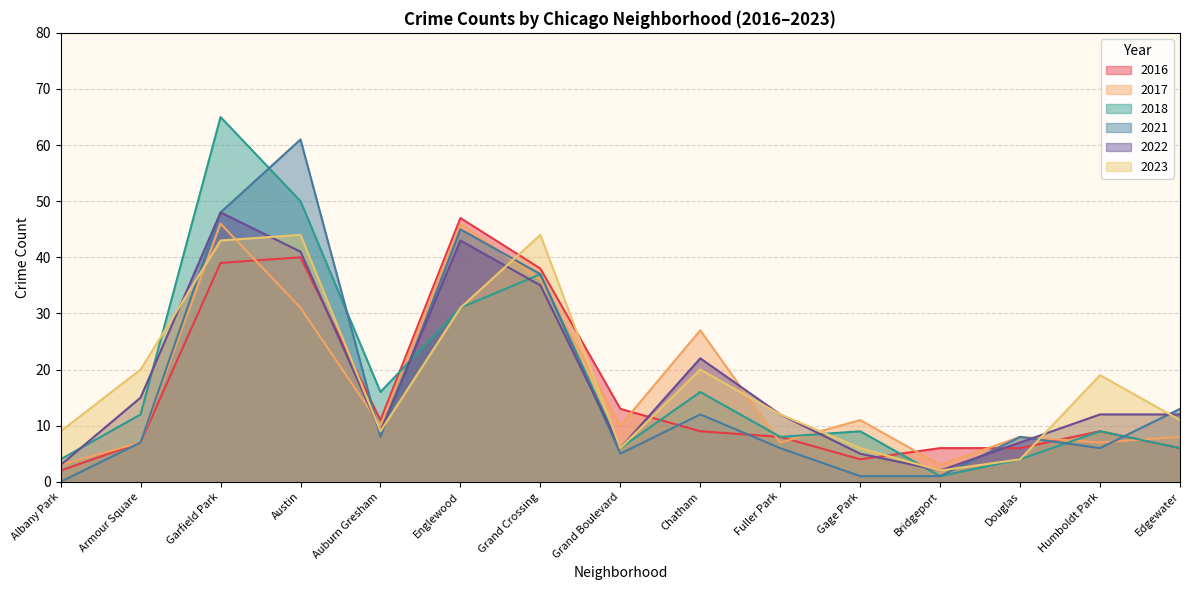

How many interior local peaks does the 2018 series have?

5